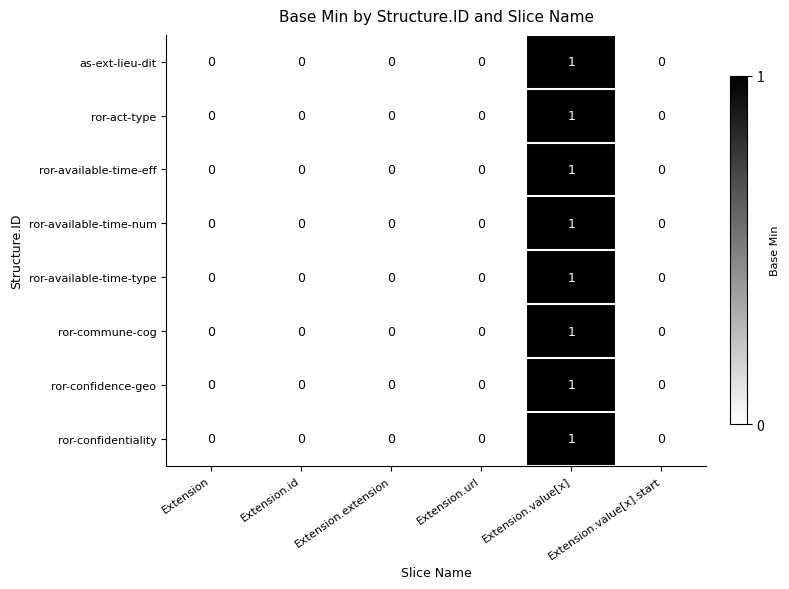

At which category is the sum across all series the highest?

Extension.value[x]